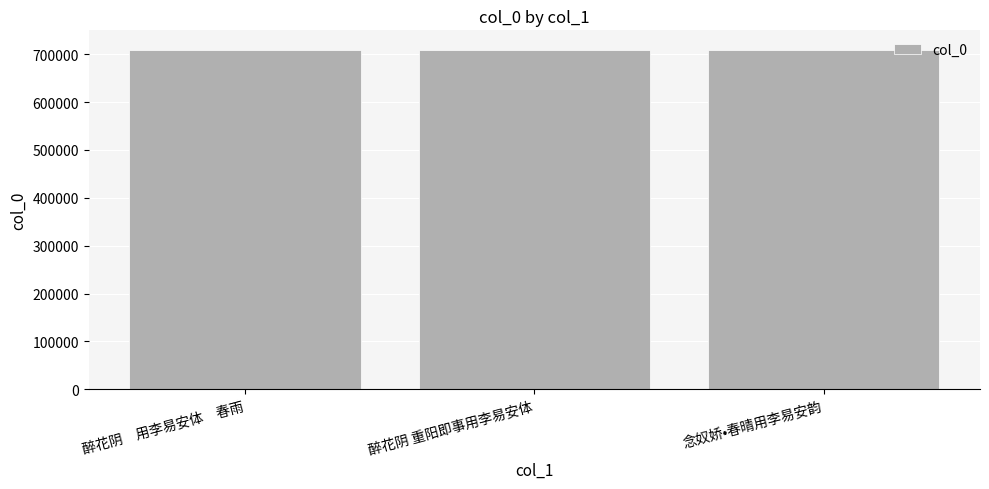

The value at 醉花阴　用李易安体　春雨 is 1029160. True or false?

False